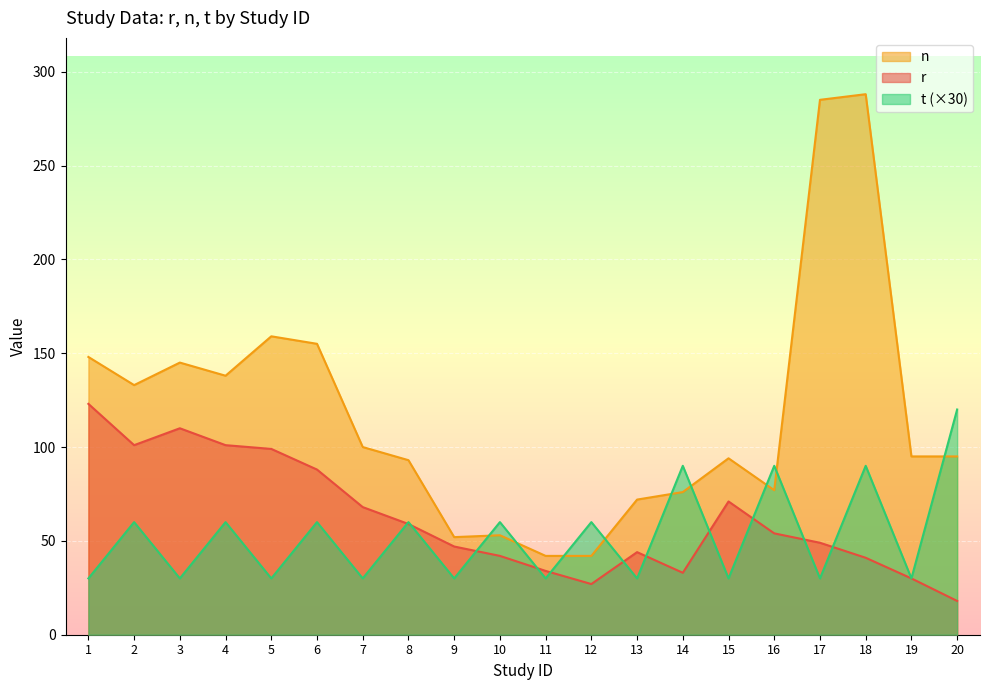

Where is the first local maximum for r?

3